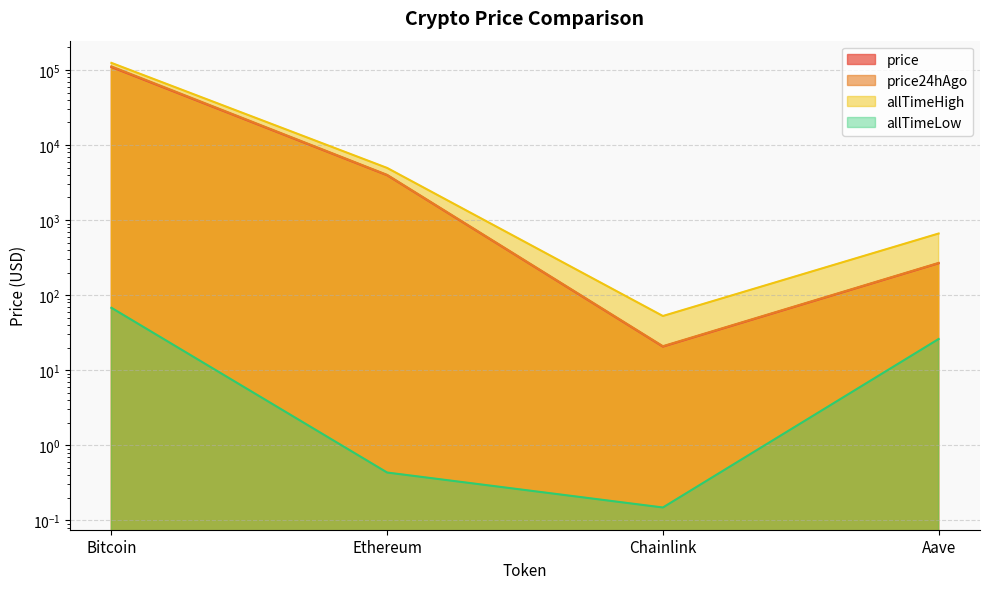

What is the sum of all price24hAgo values?

115736.6